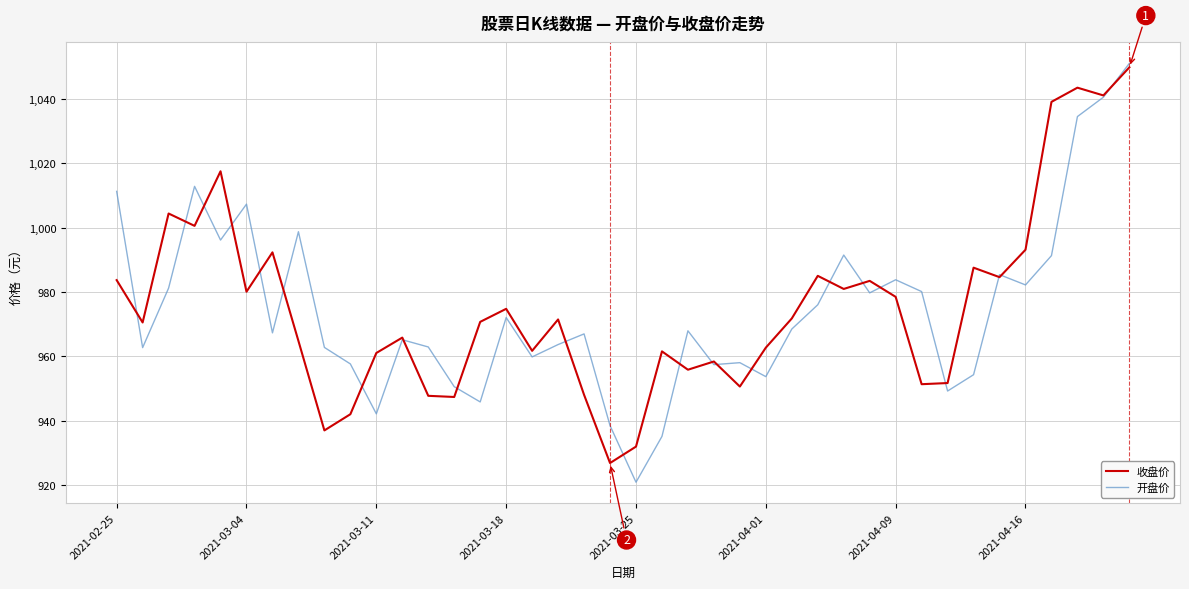

What is the minimum value shown in the chart?

920.9